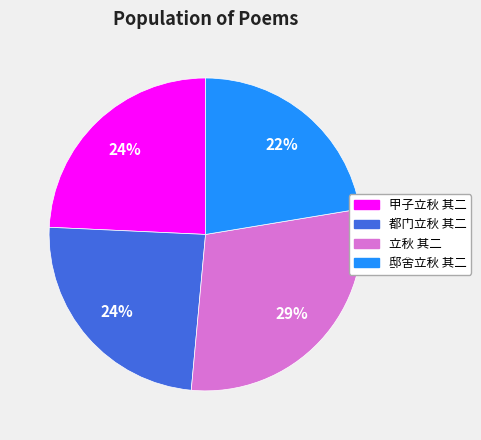

Approximately how many times larger is the value at 立秋 其二 compared to 甲子立秋 其二?

1.2